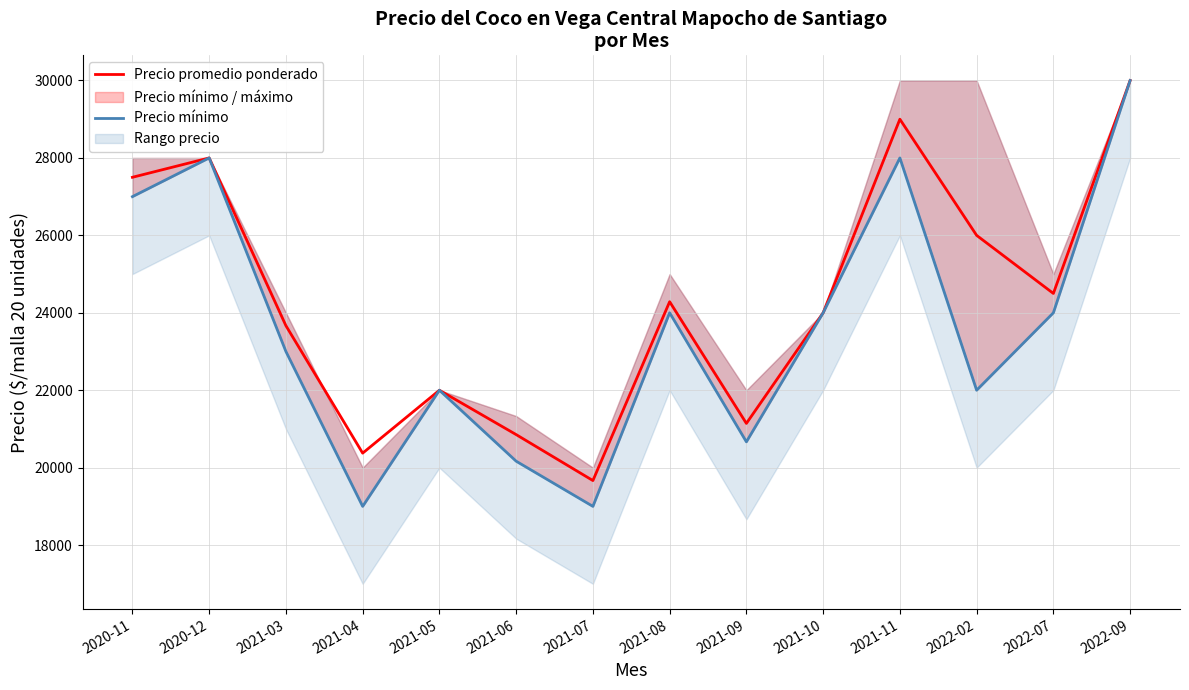

What is the highest value of the Precio promedio ponderado series?

30000